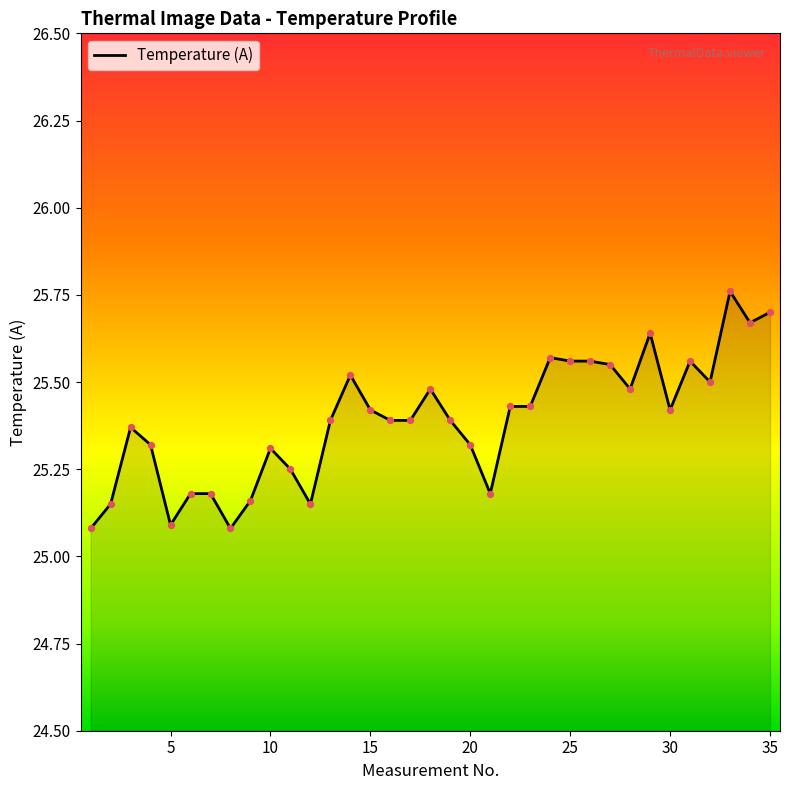

What is the difference between the maximum and minimum values?

0.7